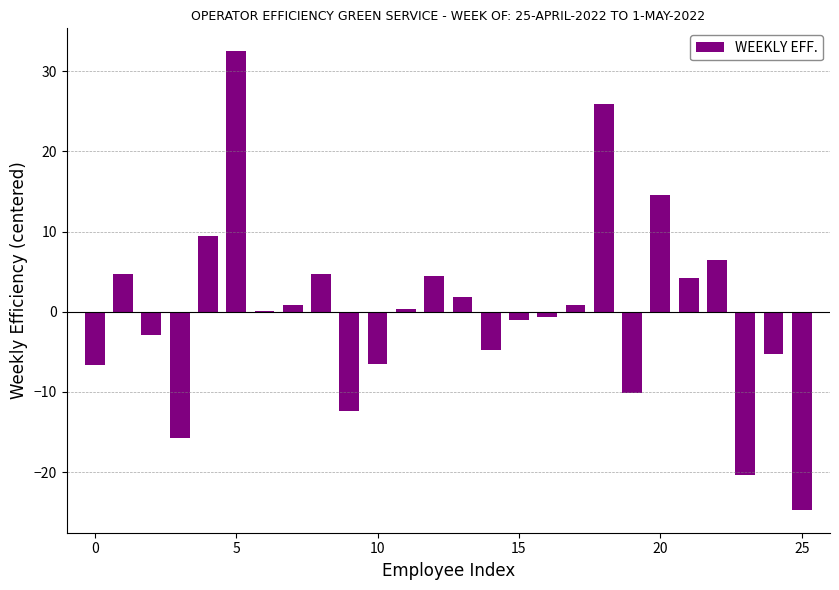

What is the greatest value displayed?

32.5